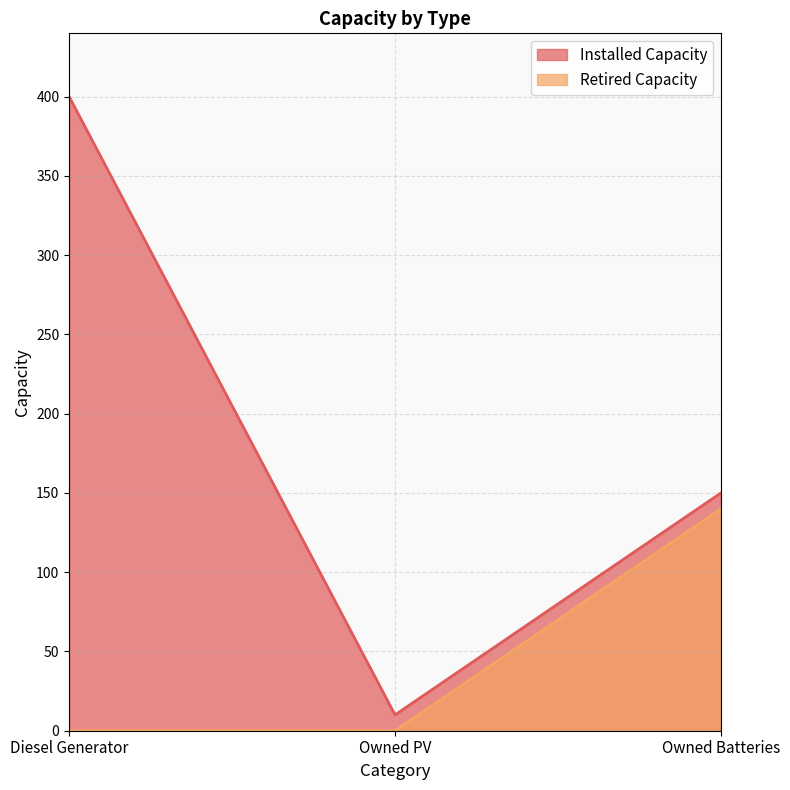

Does the chart display data point markers on the line(s)?

No